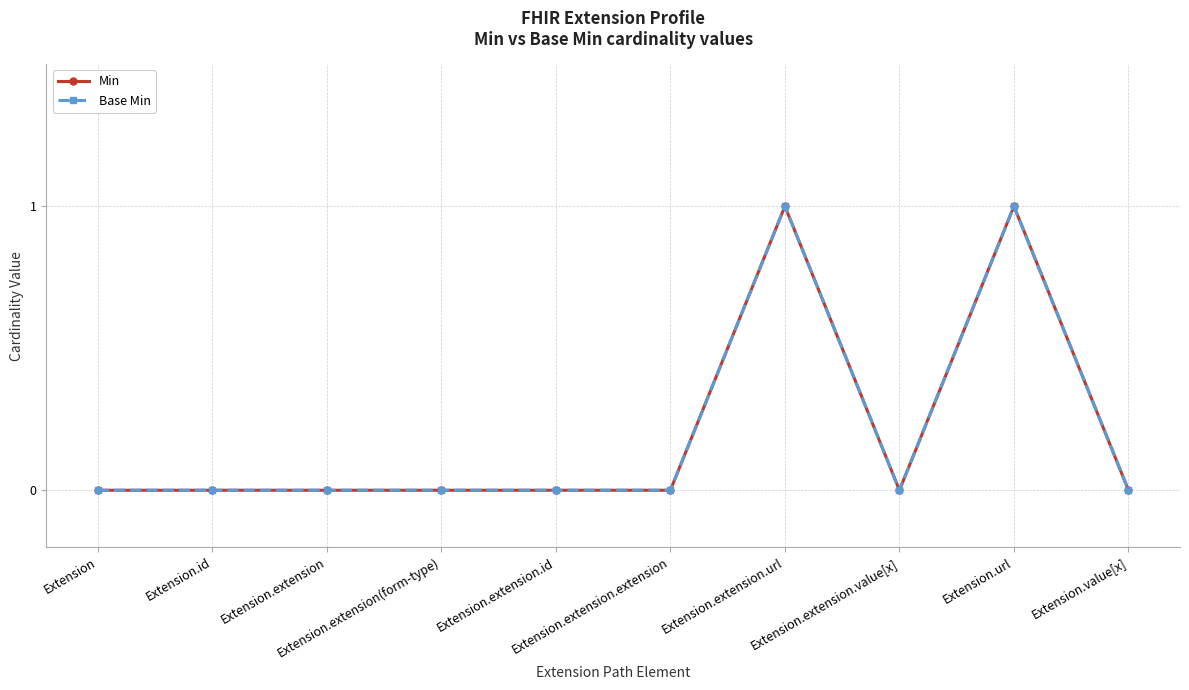

Rank the series by their maximum value, from highest to lowest.

Min, Base Min